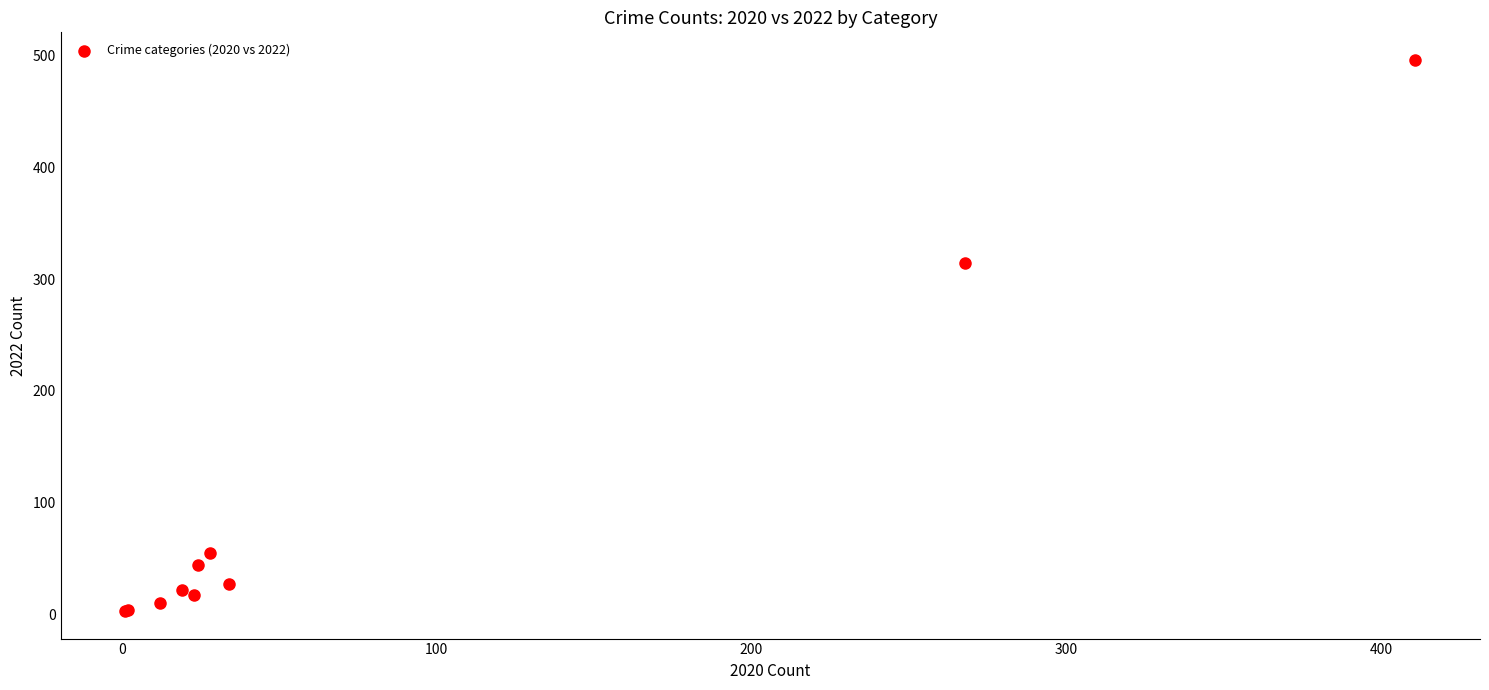

What Y value in the scatter plot is closest to 249?

314